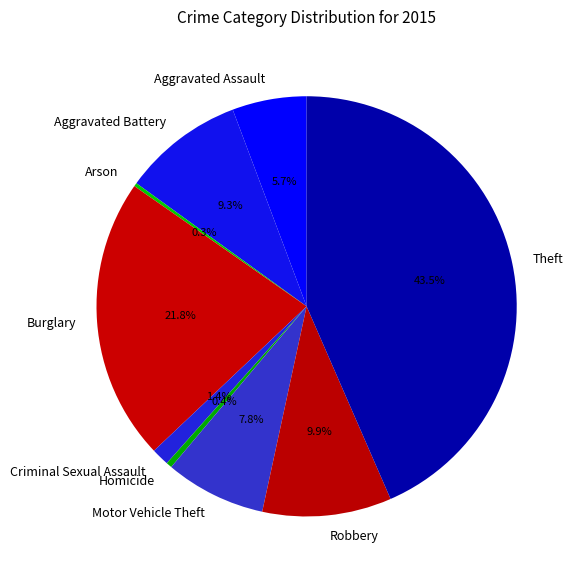

Which has a higher value, Aggravated Assault or Criminal Sexual Assault?

Aggravated Assault